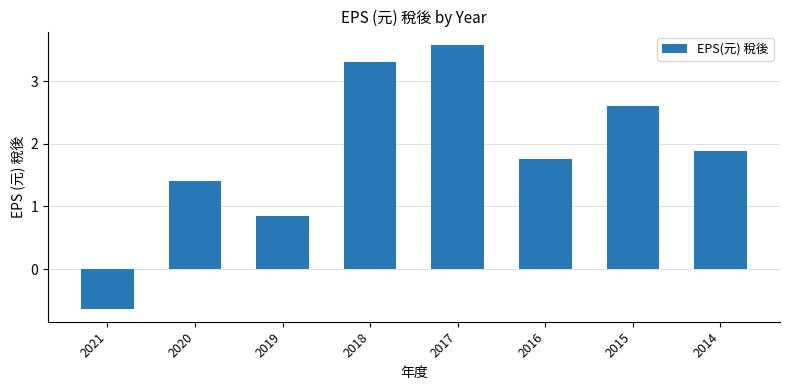

What is the ratio of the value at 2016 to the value at 2017?

0.5